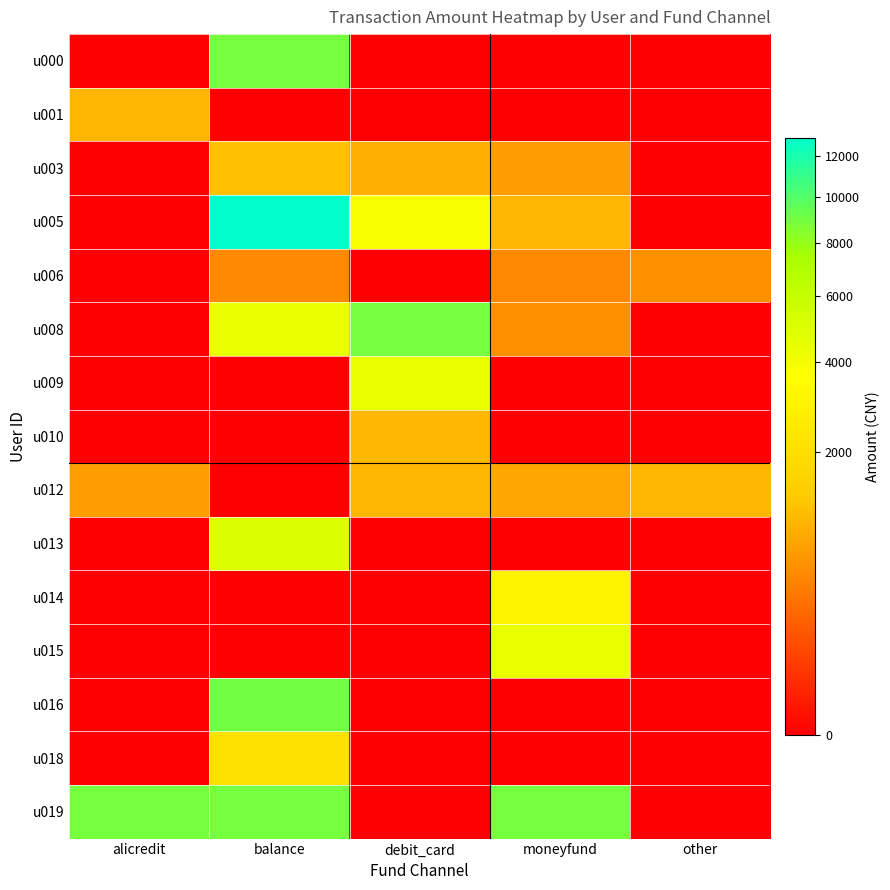

At which category does the chart reach its peak across all series?

balance